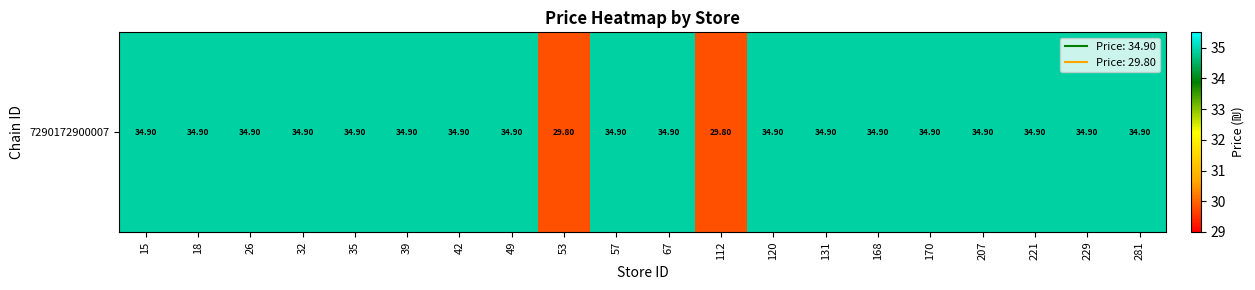

How many categories are shown in the chart?

20